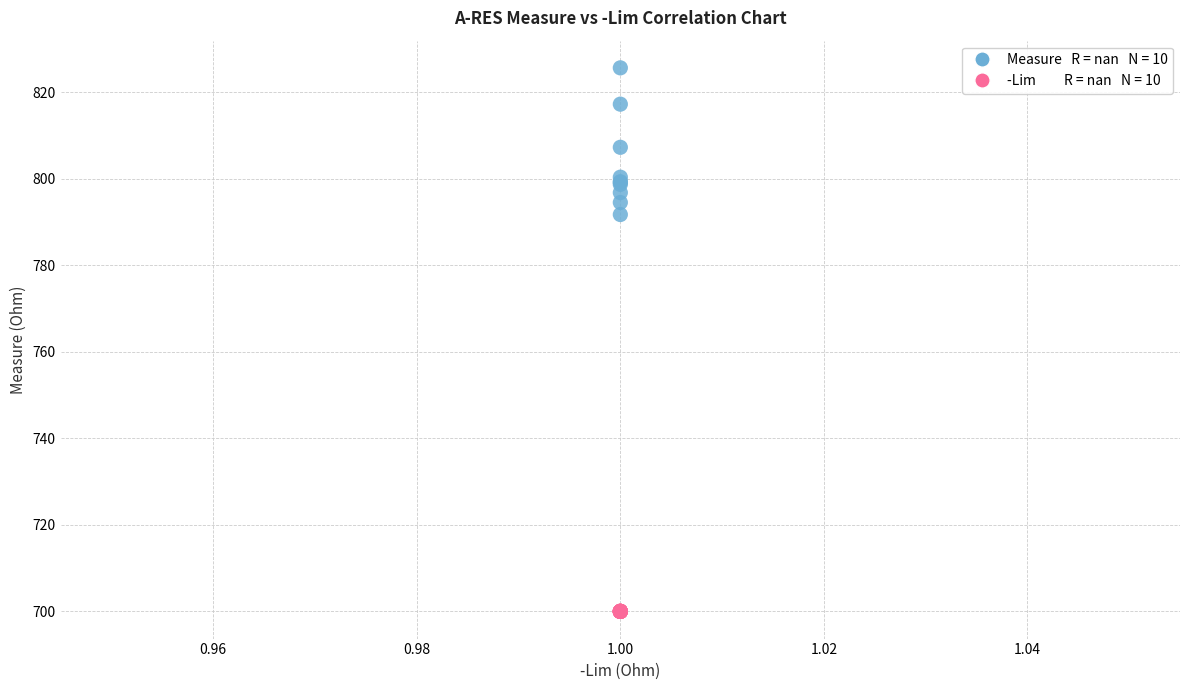

Across all series, what Y value is closest to 762?

791.7